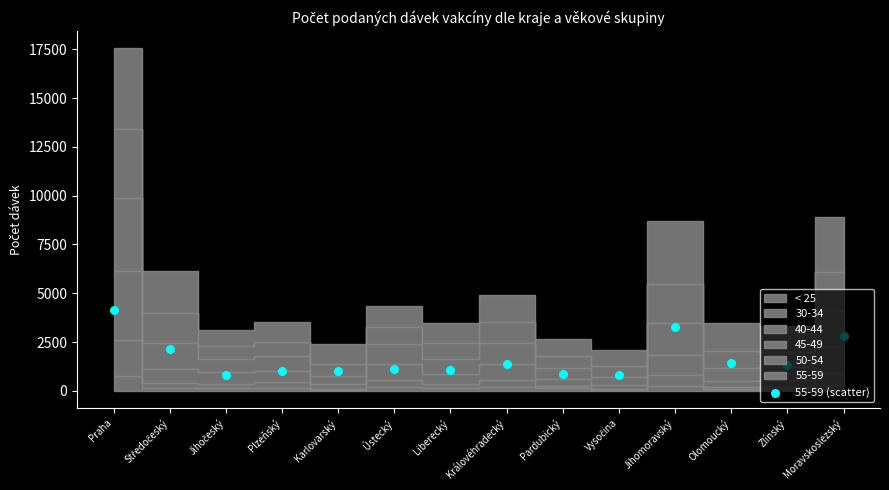

Between Karlovarský and Ústecký, which is larger?

Ústecký